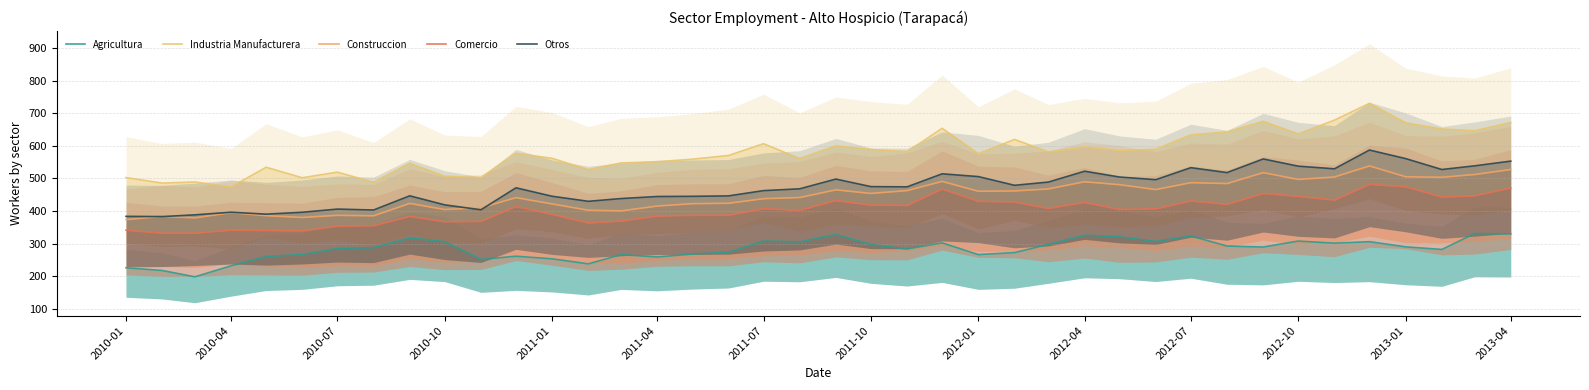

List the series in order of their peak value, highest first.

Industria Manufacturera, Otros, Construccion, Comercio, Agricultura